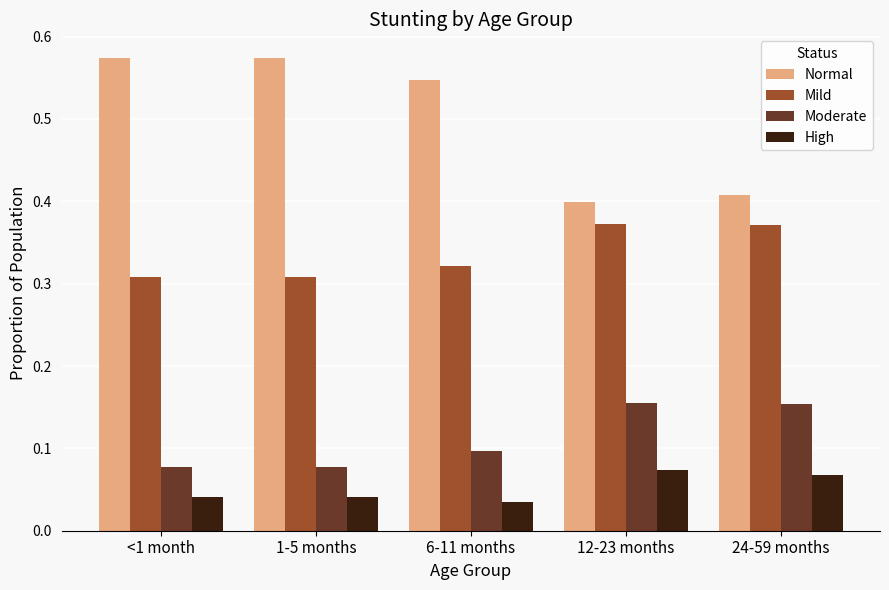

Rank the series by their maximum value, from highest to lowest.

Normal, Mild, Moderate, High